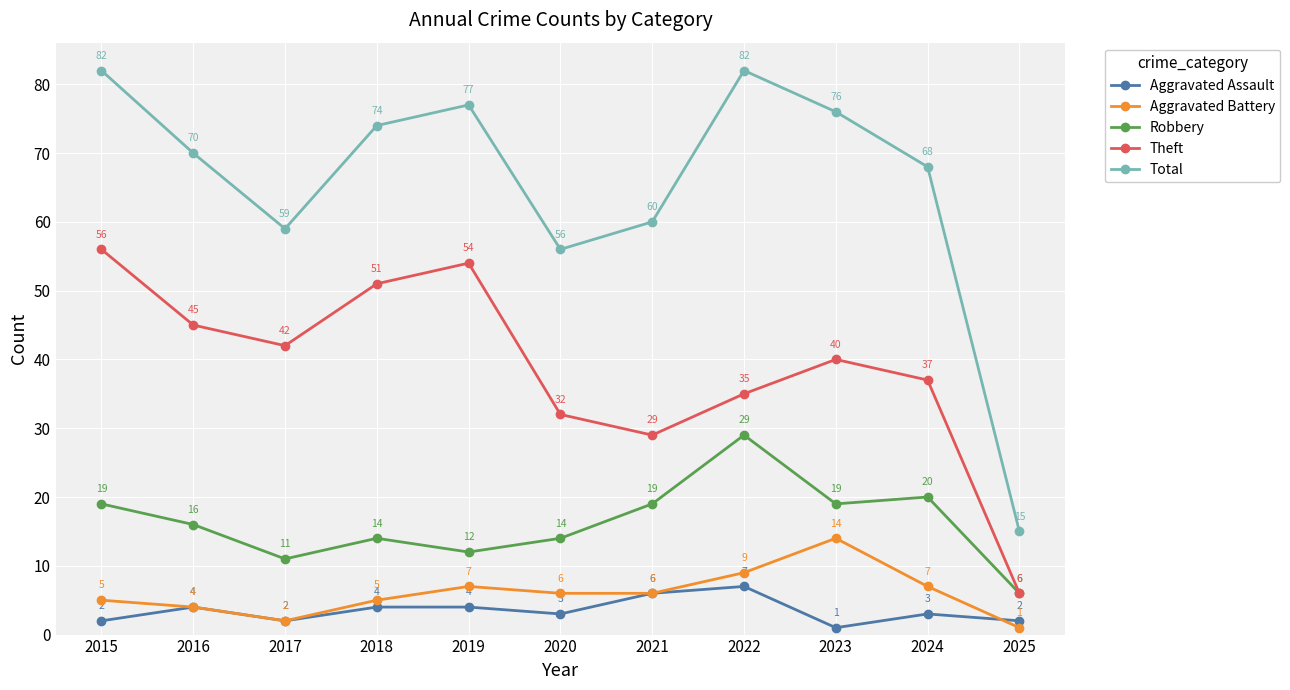

At which label does Theft reach its minimum?

2025